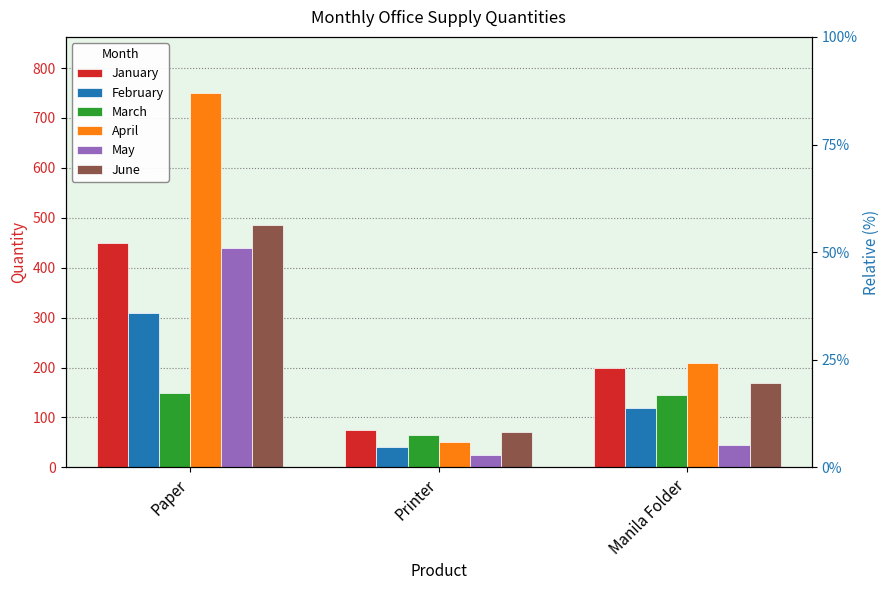

Which series has the largest total across all categories?

April